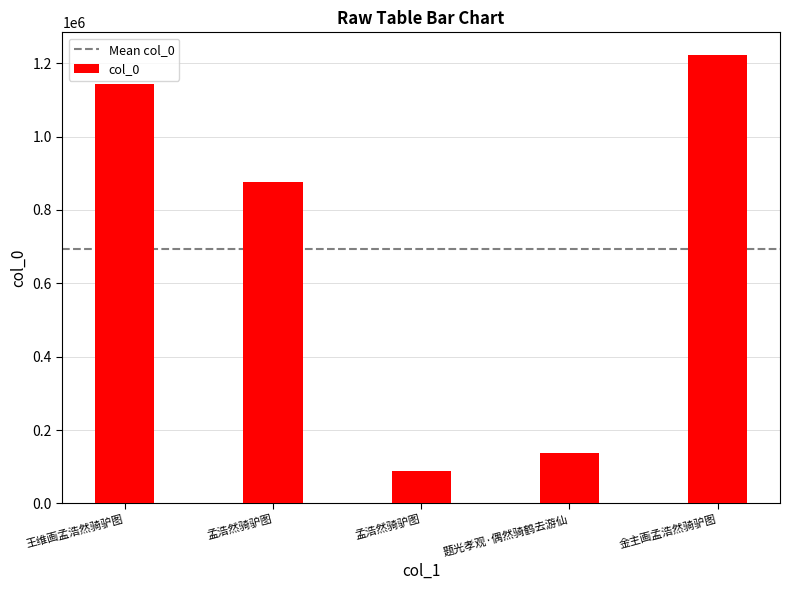

Are the bars horizontal?

No